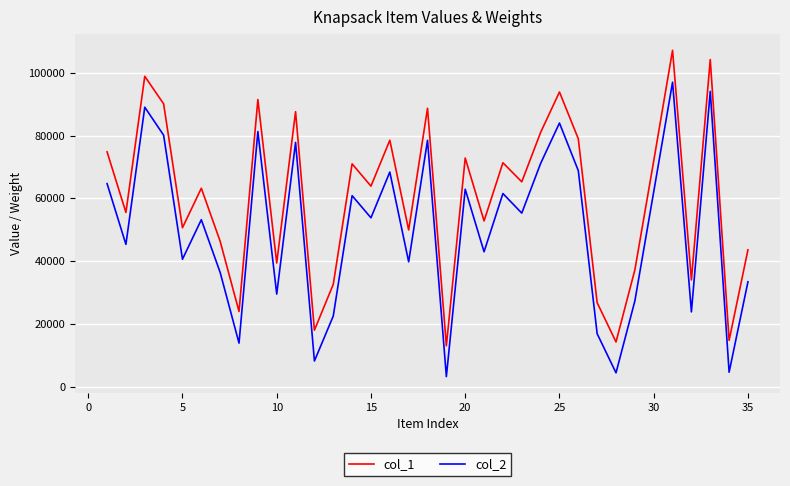

Which series has the largest total across all categories?

col_1